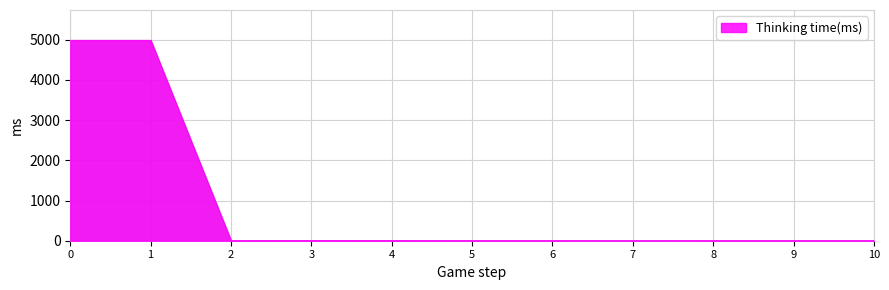

The value at 3 is 17. True or false?

False